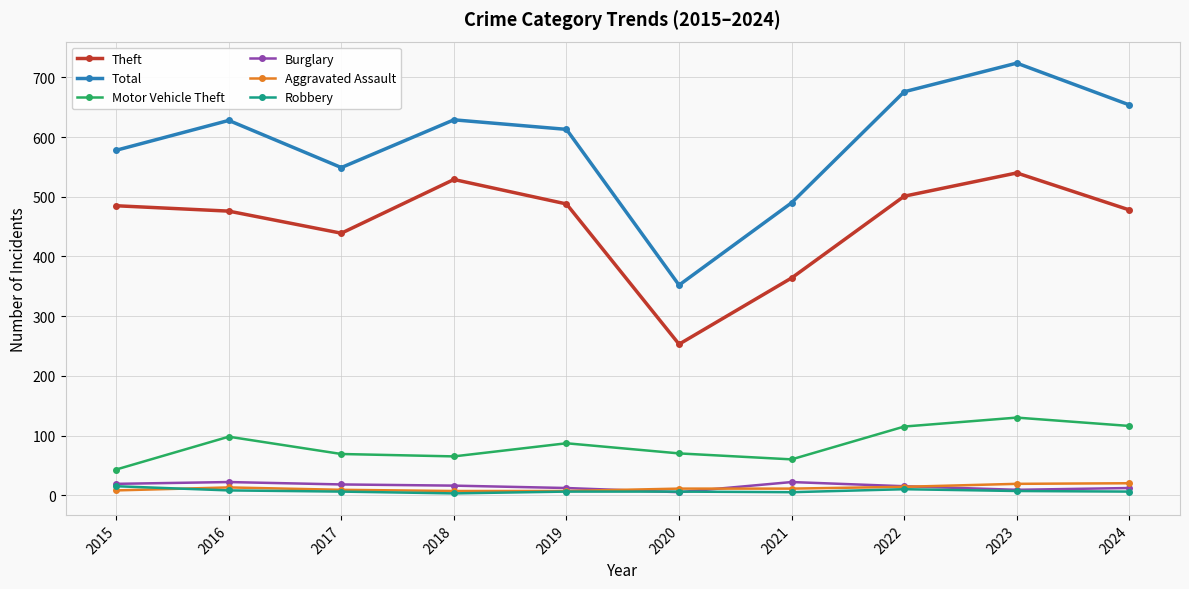

Which category has the lowest value in the Total series?

2020